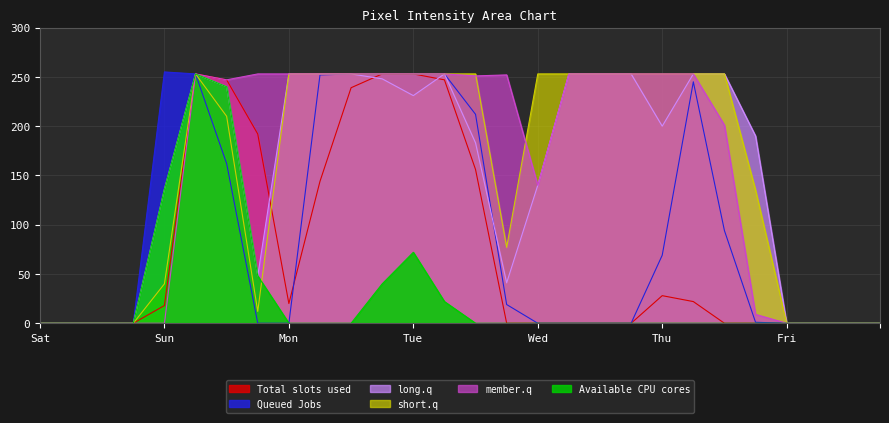

Where is member.q nearest to the value 126?

Wed